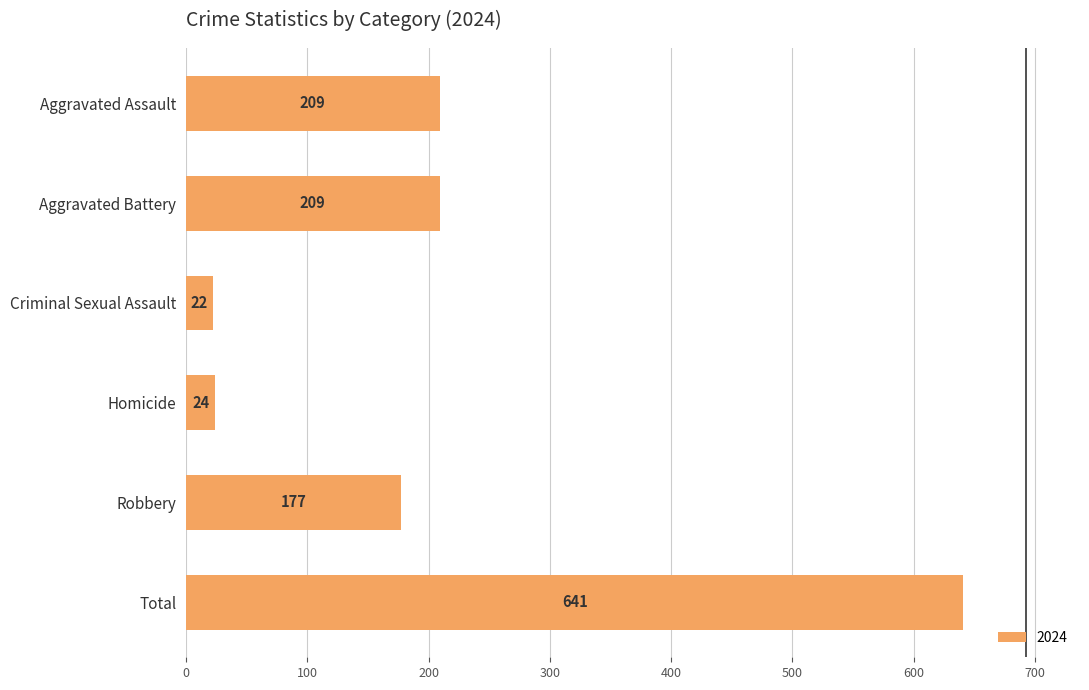

Which category has the lowest value across all series?

Criminal Sexual Assault